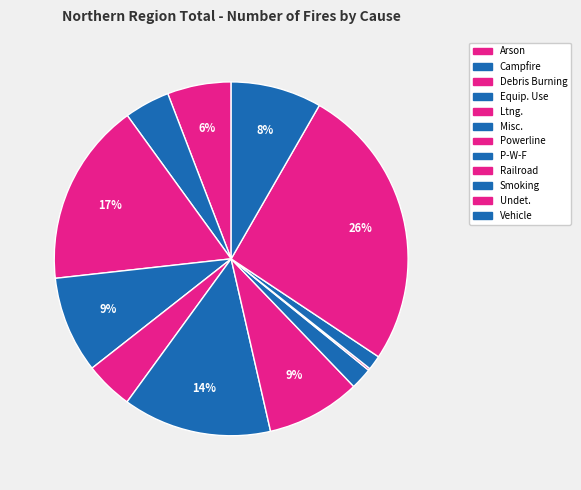

Rank the categories by value from lowest to highest.

Railroad, Smoking, P-W-F, Campfire, Ltng., Arson, Vehicle, Powerline, Equip. Use, Misc., Debris Burning, Undet.